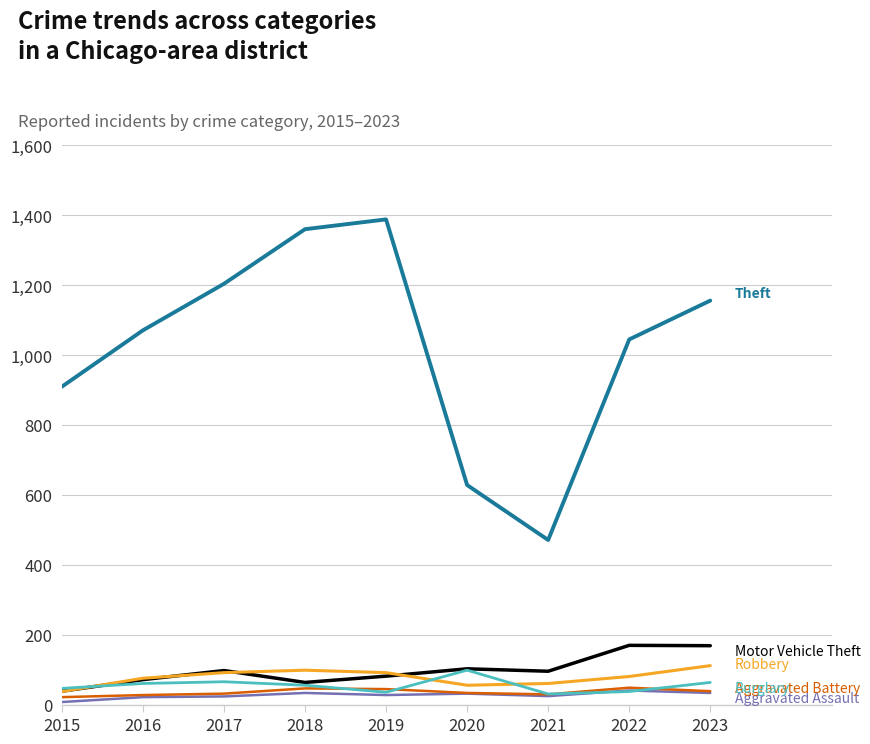

What is the maximum value shown in the chart?

1388